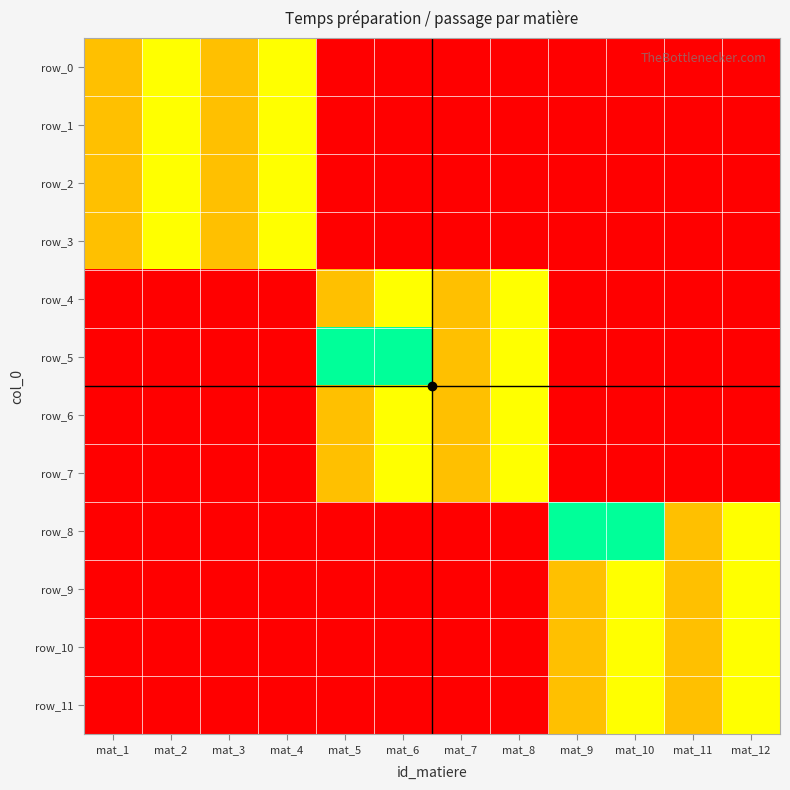

Reading right to left, list all the values displayed in this chart.

row_0: mat_12=0	mat_11=0	mat_10=0	mat_9=0	mat_8=0	mat_7=0	mat_6=0	mat_5=0	mat_4=40	mat_3=30	mat_2=40	mat_1=30
row_1: mat_12=0	mat_11=0	mat_10=0	mat_9=0	mat_8=0	mat_7=0	mat_6=0	mat_5=0	mat_4=40	mat_3=30	mat_2=40	mat_1=30
row_2: mat_12=0	mat_11=0	mat_10=0	mat_9=0	mat_8=0	mat_7=0	mat_6=0	mat_5=0	mat_4=40	mat_3=30	mat_2=40	mat_1=30
row_3: mat_12=0	mat_11=0	mat_10=0	mat_9=0	mat_8=0	mat_7=0	mat_6=0	mat_5=0	mat_4=40	mat_3=30	mat_2=40	mat_1=30
row_4: mat_12=0	mat_11=0	mat_10=0	mat_9=0	mat_8=40	mat_7=30	mat_6=40	mat_5=30	mat_4=0	mat_3=0	mat_2=0	mat_1=0
row_5: mat_12=0	mat_11=0	mat_10=0	mat_9=0	mat_8=40	mat_7=30	mat_6=60	mat_5=60	mat_4=0	mat_3=0	mat_2=0	mat_1=0
row_6: mat_12=0	mat_11=0	mat_10=0	mat_9=0	mat_8=40	mat_7=30	mat_6=40	mat_5=30	mat_4=0	mat_3=0	mat_2=0	mat_1=0
row_7: mat_12=0	mat_11=0	mat_10=0	mat_9=0	mat_8=40	mat_7=30	mat_6=40	mat_5=30	mat_4=0	mat_3=0	mat_2=0	mat_1=0
row_8: mat_12=40	mat_11=30	mat_10=60	mat_9=60	mat_8=0	mat_7=0	mat_6=0	mat_5=0	mat_4=0	mat_3=0	mat_2=0	mat_1=0
row_9: mat_12=40	mat_11=30	mat_10=40	mat_9=30	mat_8=0	mat_7=0	mat_6=0	mat_5=0	mat_4=0	mat_3=0	mat_2=0	mat_1=0
row_10: mat_12=40	mat_11=30	mat_10=40	mat_9=30	mat_8=0	mat_7=0	mat_6=0	mat_5=0	mat_4=0	mat_3=0	mat_2=0	mat_1=0
row_11: mat_12=40	mat_11=30	mat_10=40	mat_9=30	mat_8=0	mat_7=0	mat_6=0	mat_5=0	mat_4=0	mat_3=0	mat_2=0	mat_1=0